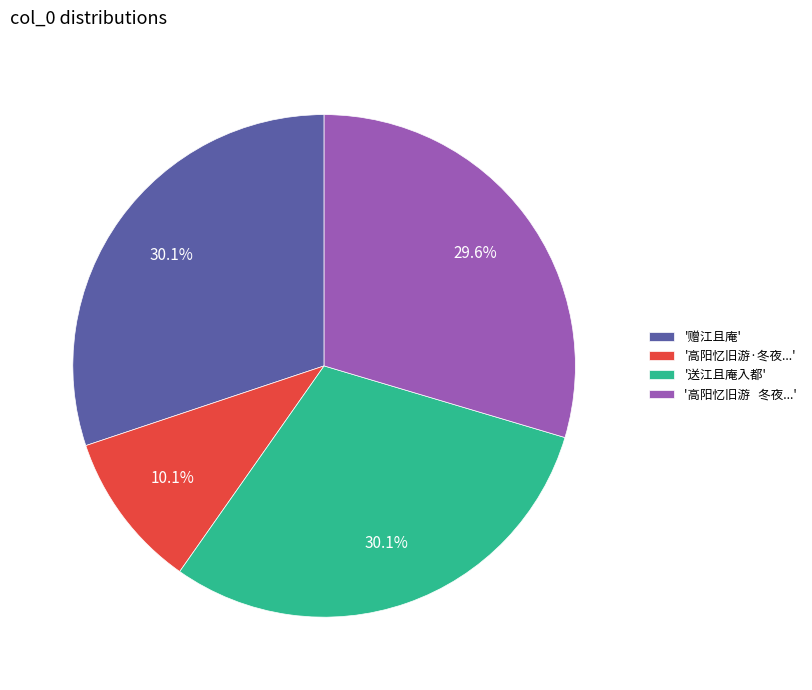

What is the smallest slice in the pie chart?

'高阳忆旧游·冬夜...'